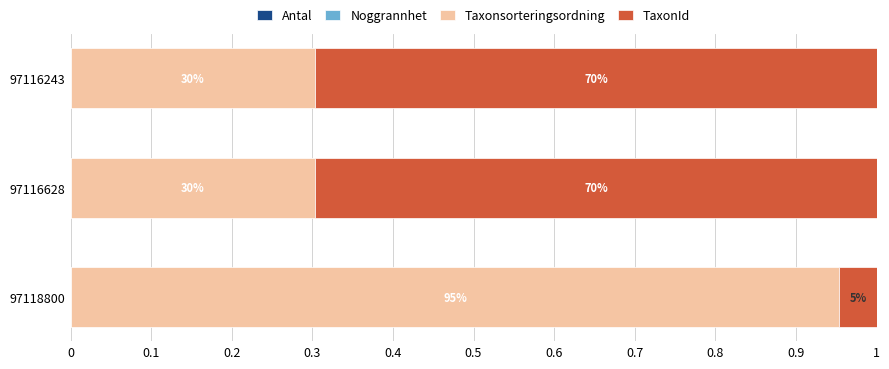

At how many categories does at least one series exceed 0?

3